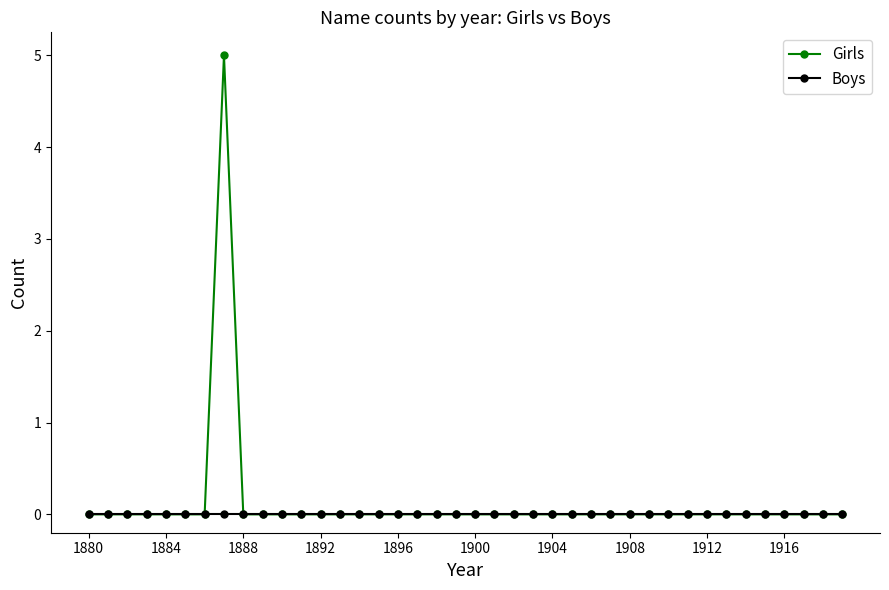

What are all the series names shown in the legend?

Girls, Boys